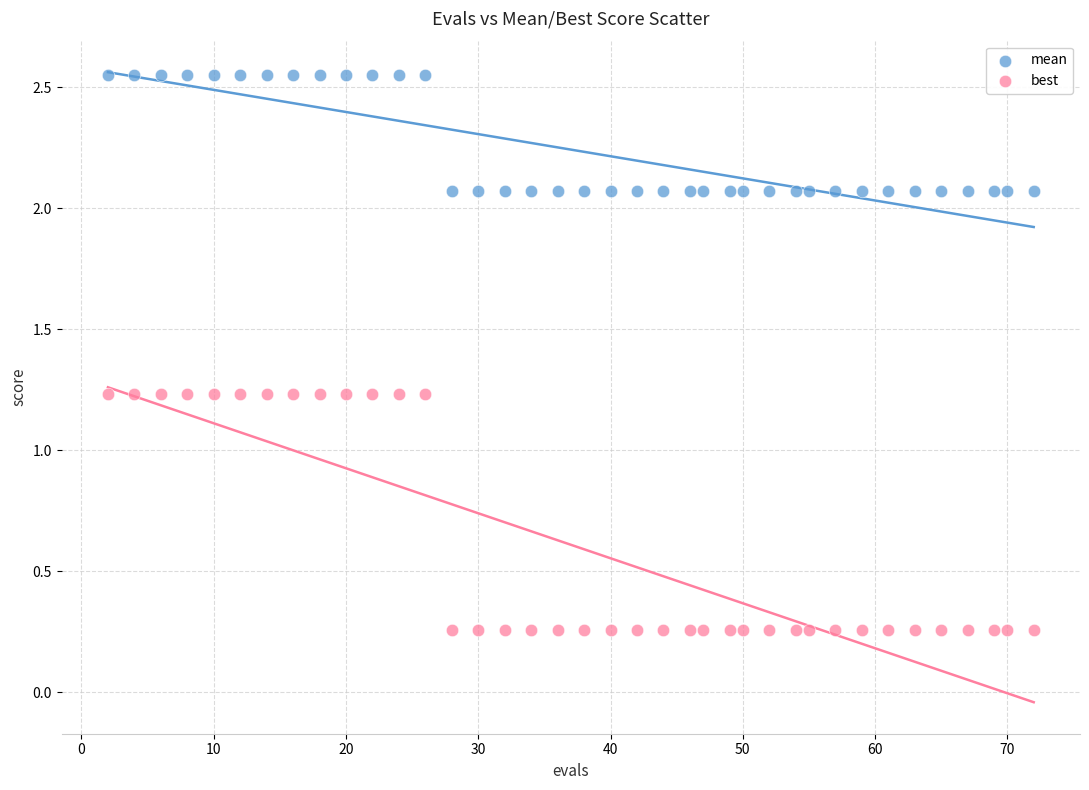

What is the X range (max minus min) for the scatter plot?

70.0